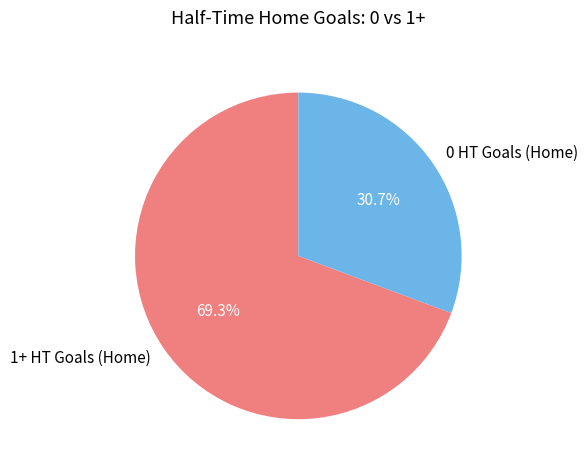

Count the number of slices in the pie.

2